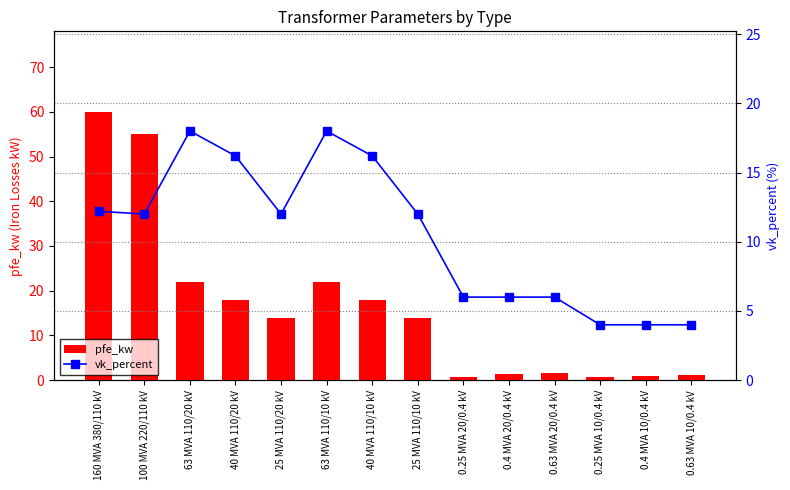

What is the total value across all series at 40 MVA 110/20 kV?

34.2